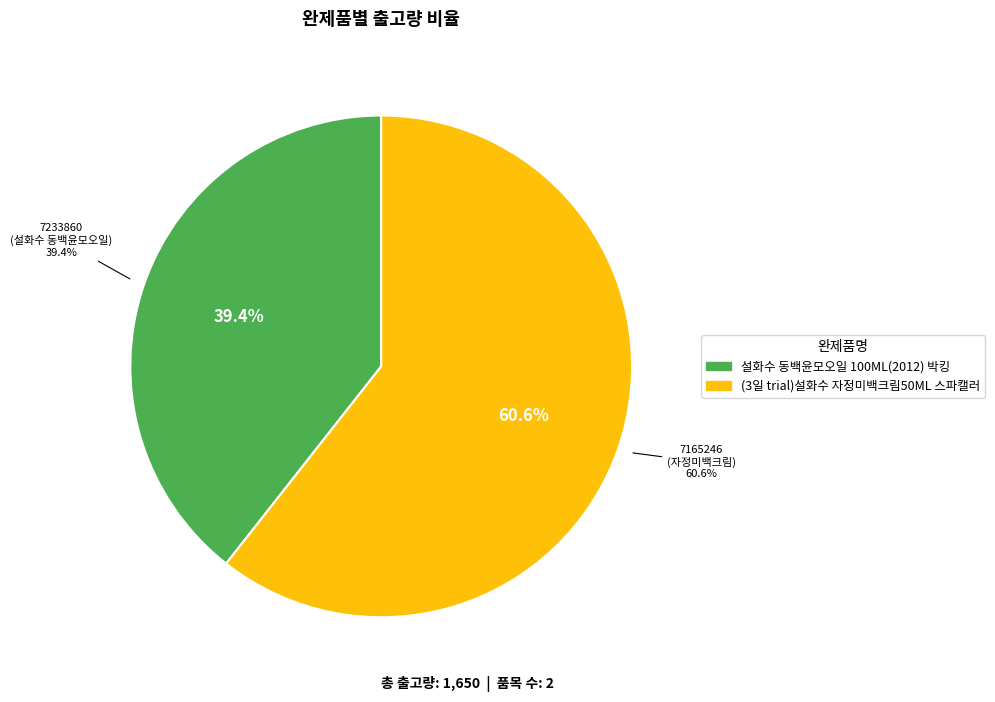

The 7165246 slice represents 73% of the pie. True or false?

False